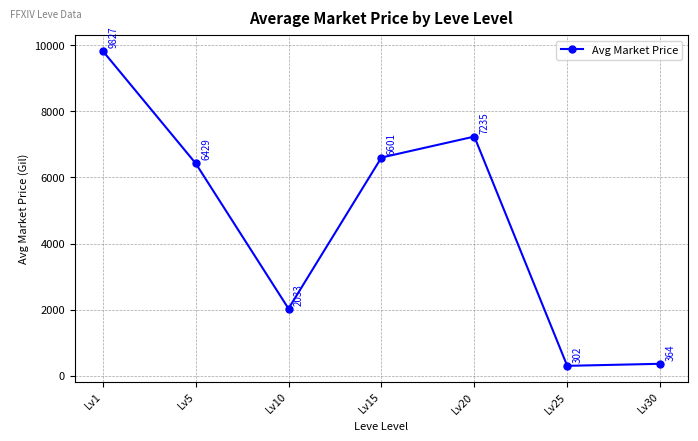

True or false: there are more than 2 points higher than both neighbors.

False